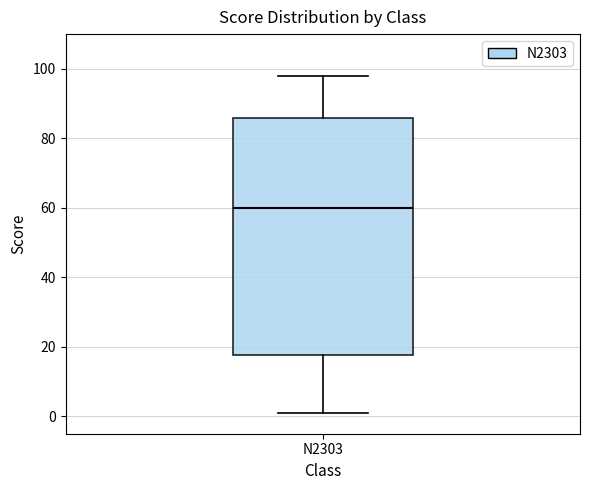

Read this box plot against the y-axis: the position of the median line, the range covered by the box, and the ends of both whiskers. The values are not printed on the chart, so give them approximately, as read against the axis.

median 60, box 18 to 86, whiskers 2 to 98